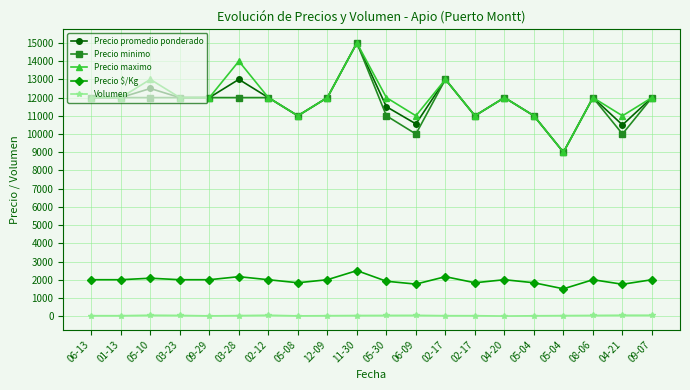

In Precio maximo, how many points are lower than both neighbors (excluding endpoints)?

5